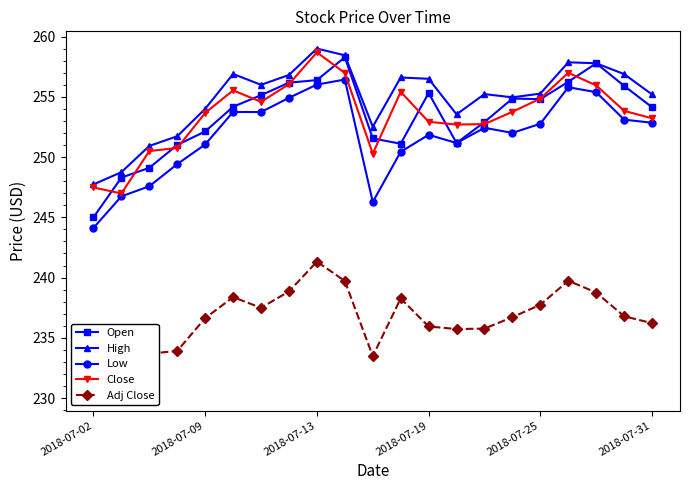

What is the average value of the Close series?

253.5